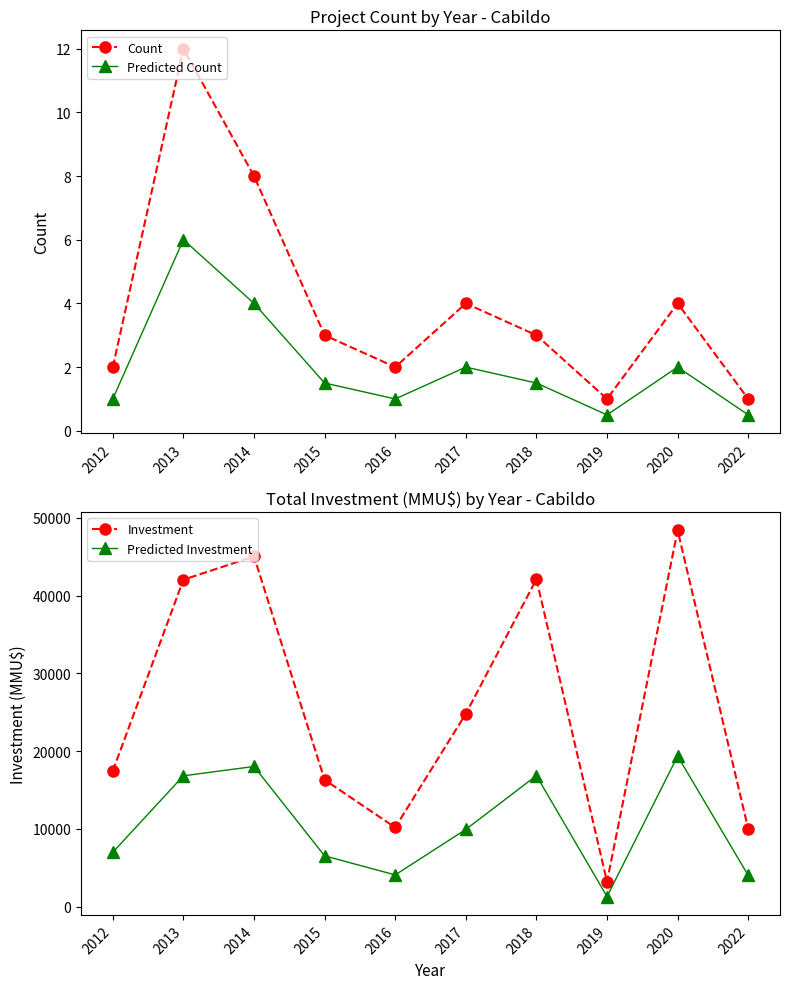

Where is the first local maximum for Predicted Investment?

2014